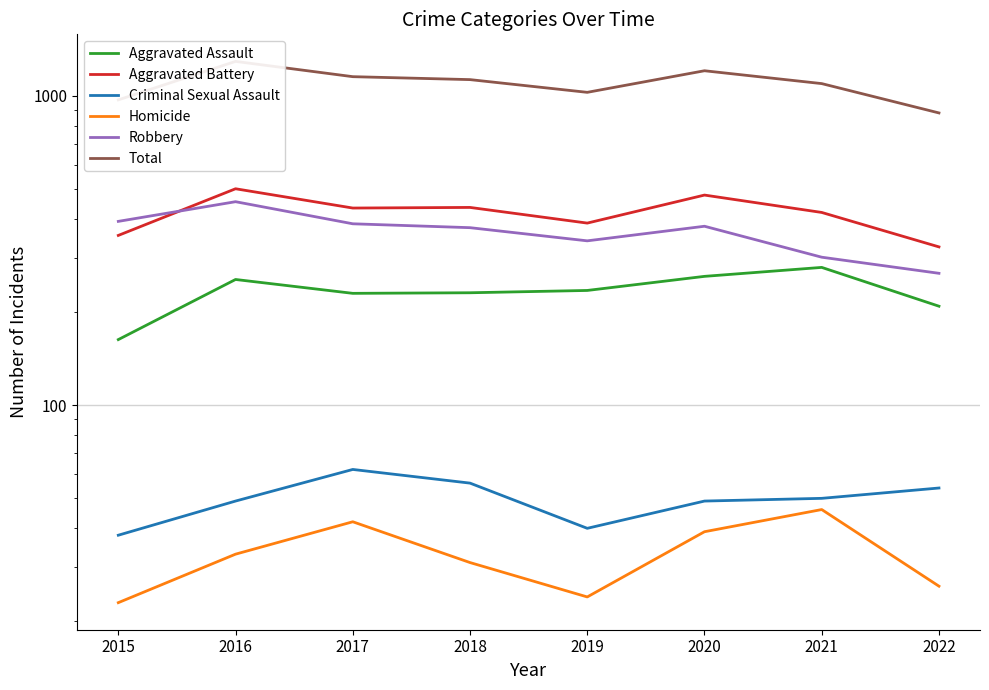

The Total series shows 1206 at 2020. True or false?

True